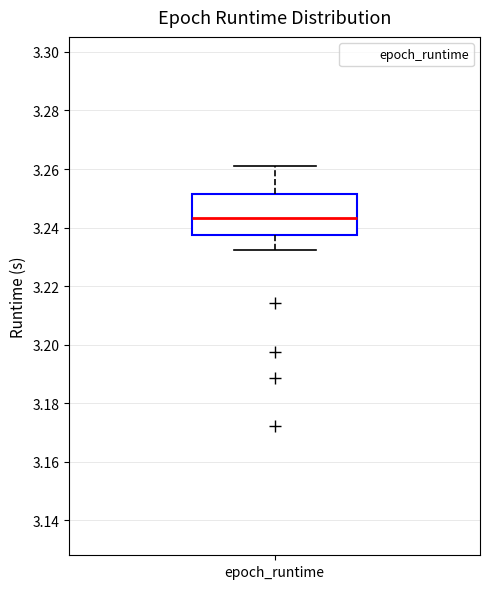

Transcribe this box plot: give where the median line is, the range the box spans, and where the two whiskers end, as read against the y-axis. The values are not printed on the chart, so give them approximately, as read against the axis.

median 3.244, box 3.238 to 3.252, whiskers 3.232 to 3.260